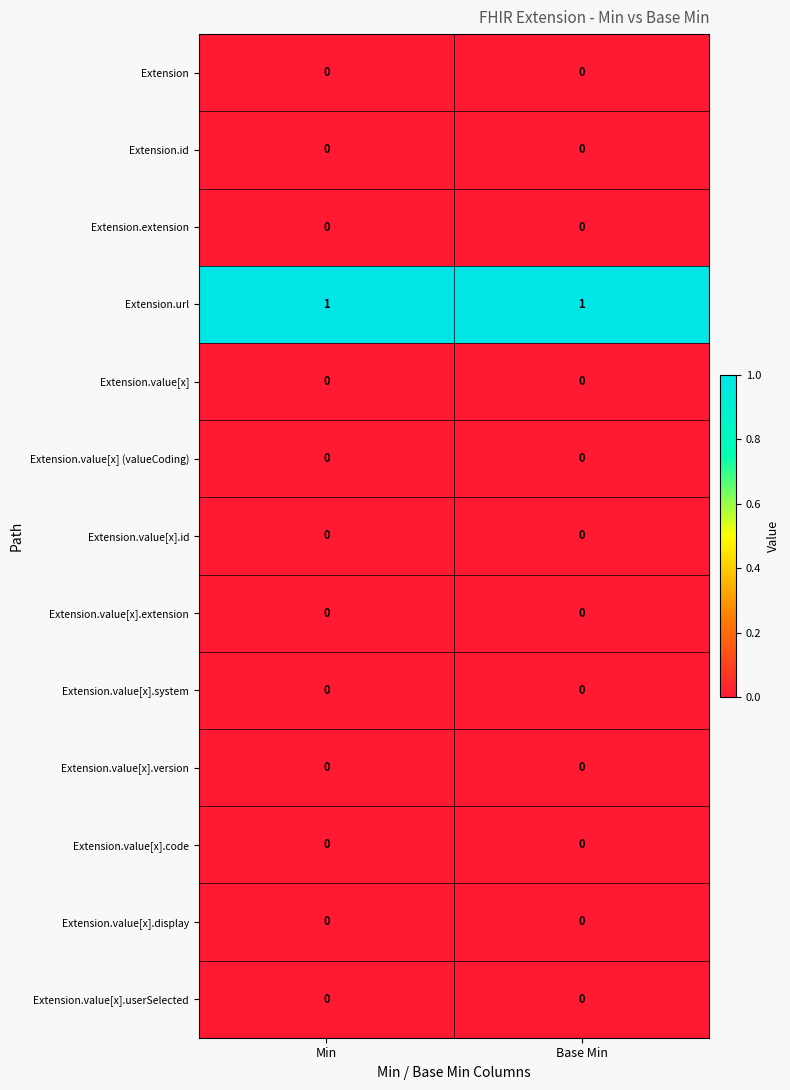

The Extension.url series shows 0 at Min. True or false?

False